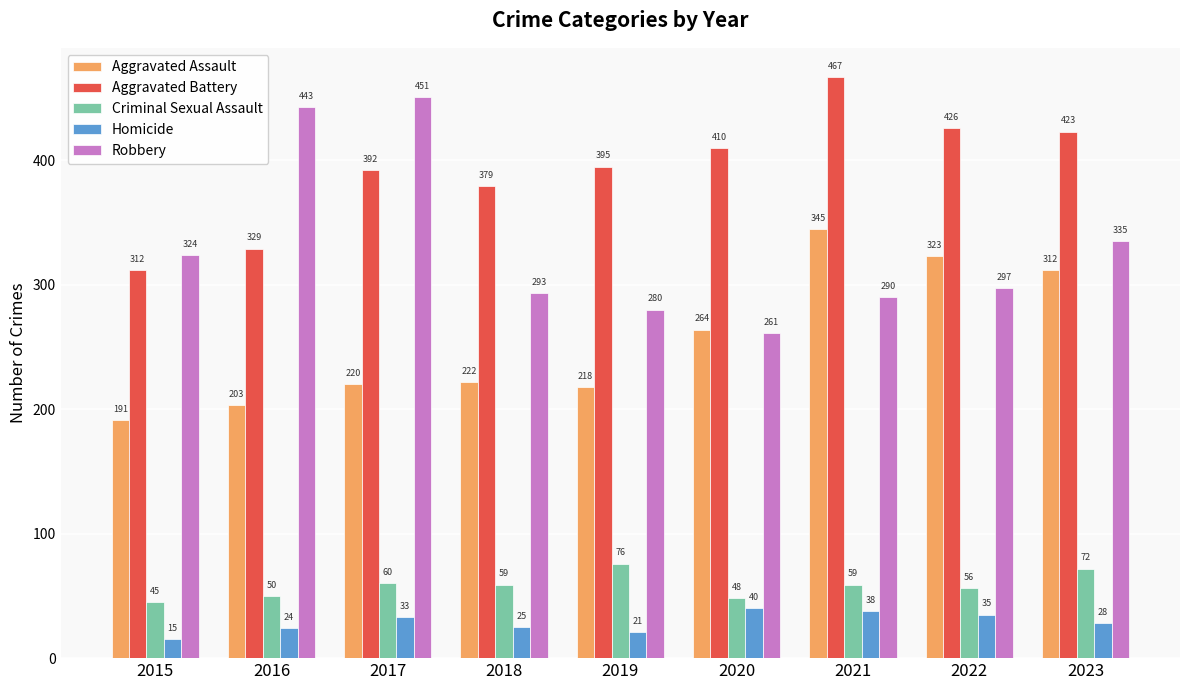

What is the total value across all series at 2020?

1023